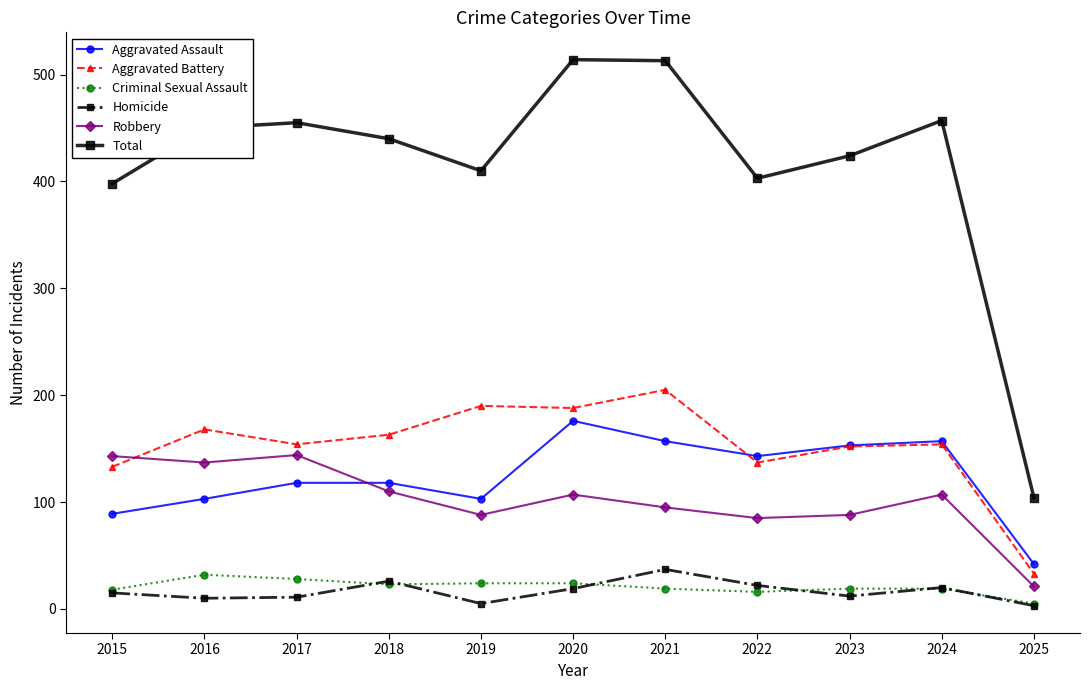

True or false: Criminal Sexual Assault and Aggravated Battery cross at least once.

False